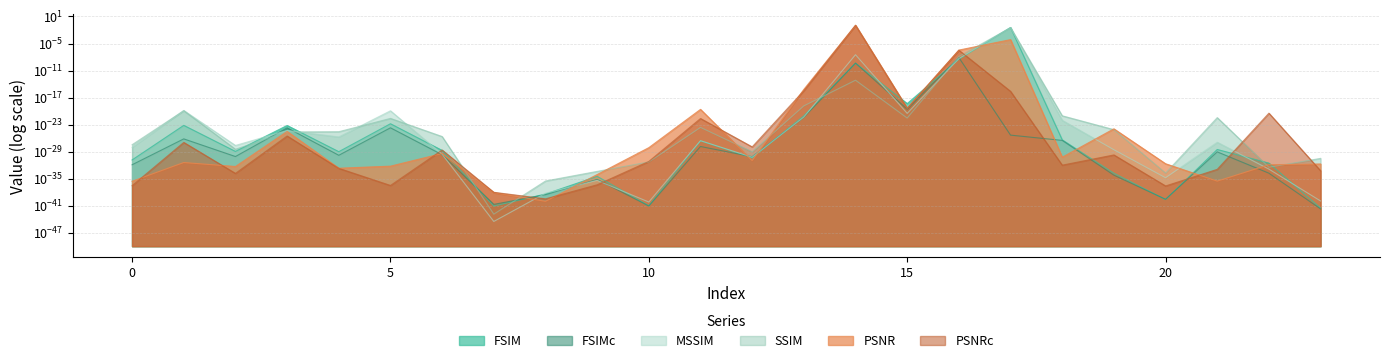

Between 20 and 10, which is larger?

20